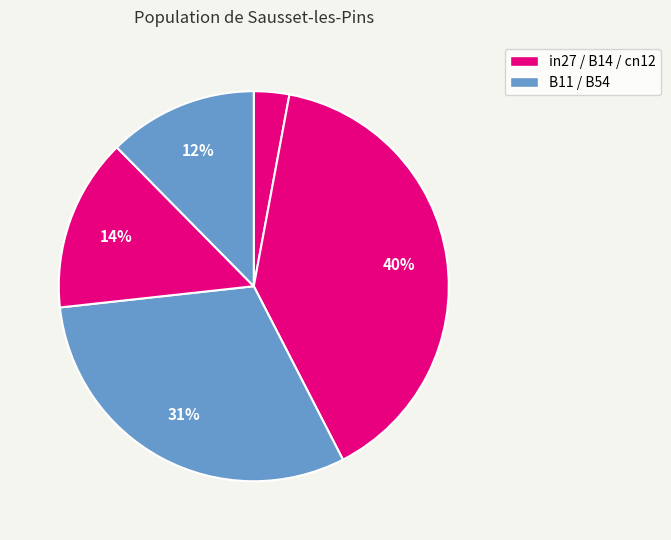

How many slices are in this pie chart?

5